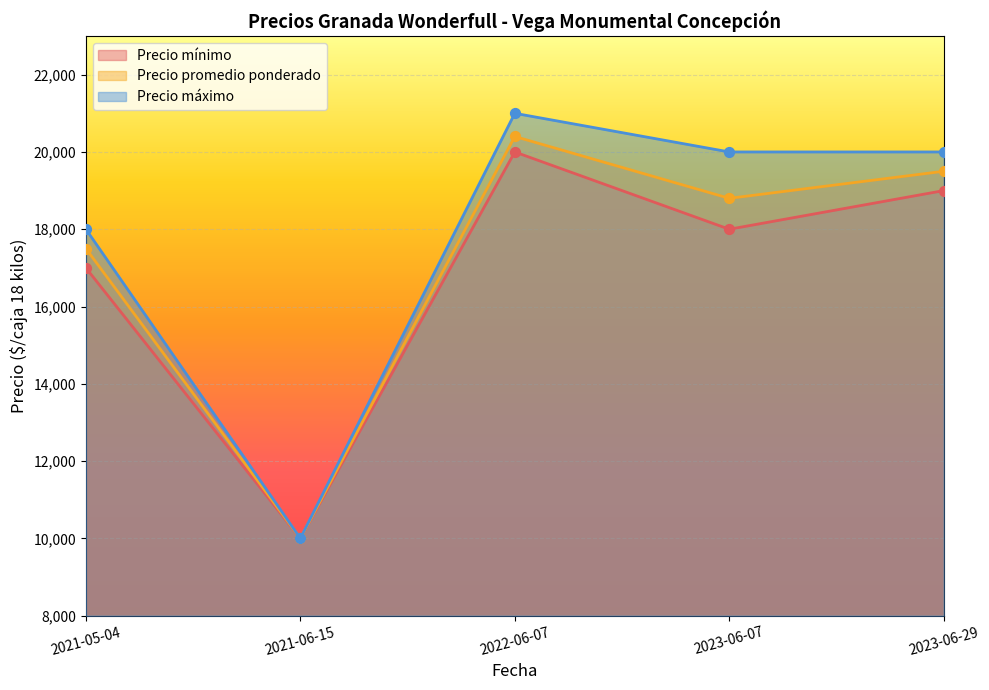

At which category is the sum across all series the highest?

2022-06-07